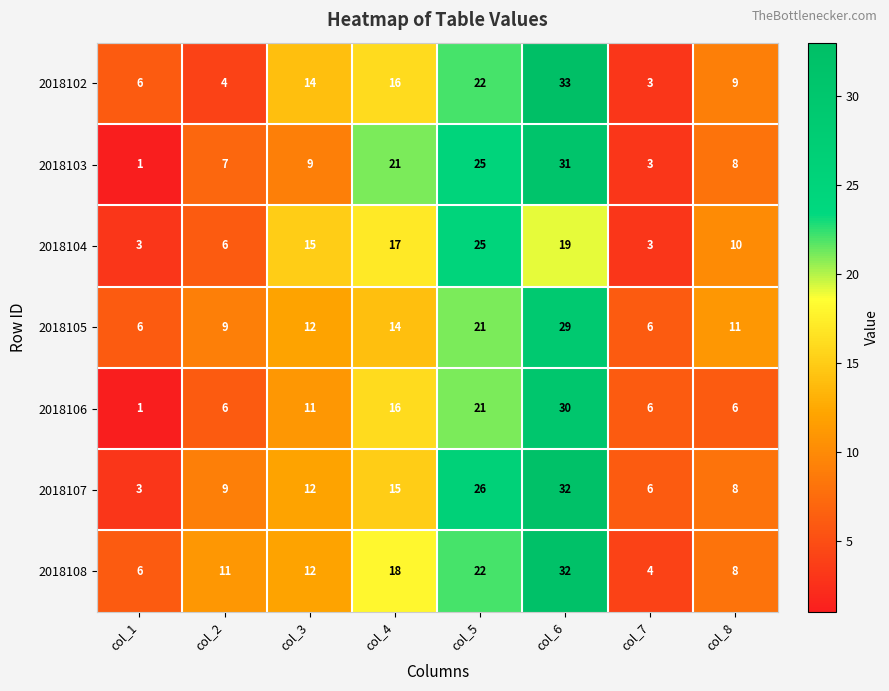

What is the difference between the highest and lowest values at col_5?

5